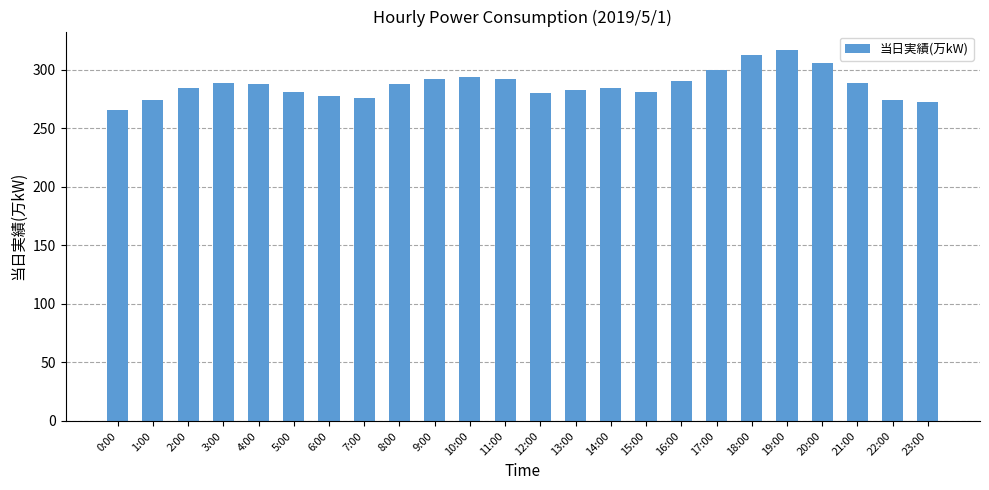

Approximately how many times larger is the value at 20:00 compared to 19:00?

1.0